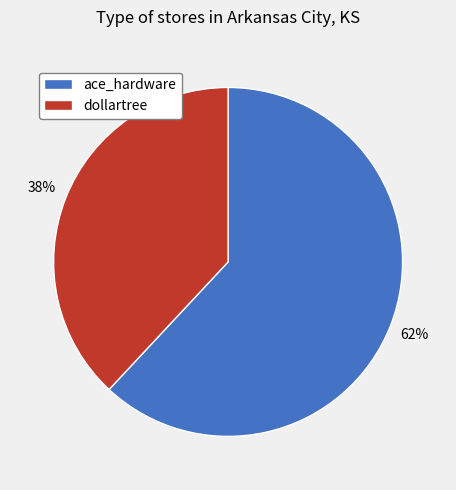

Which category has the smallest portion of the pie?

dollartree